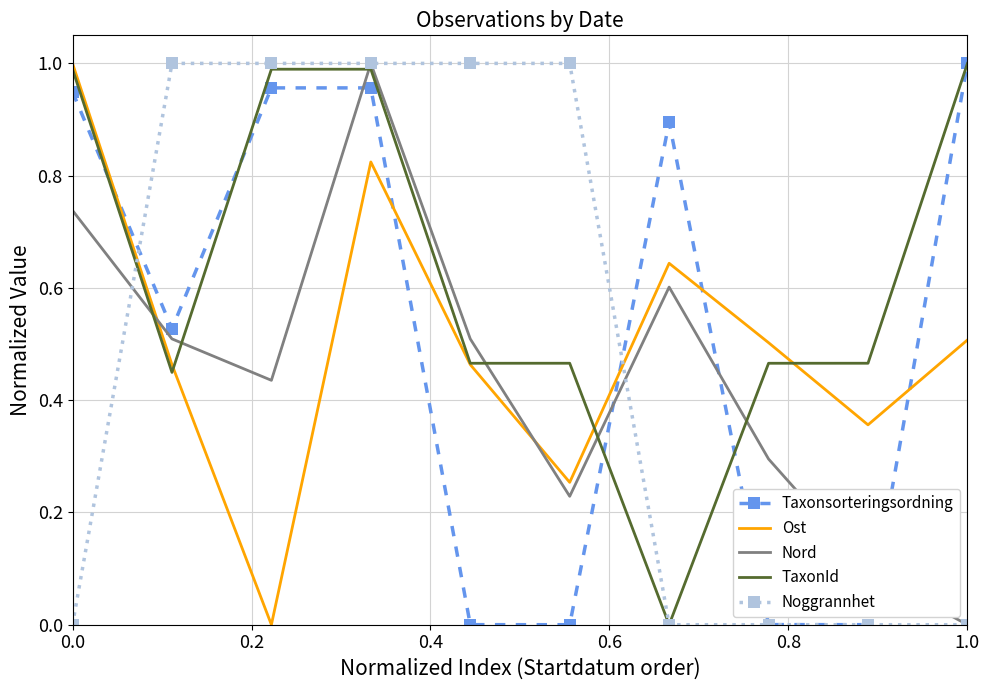

Which series has the largest total across all categories?

TaxonId